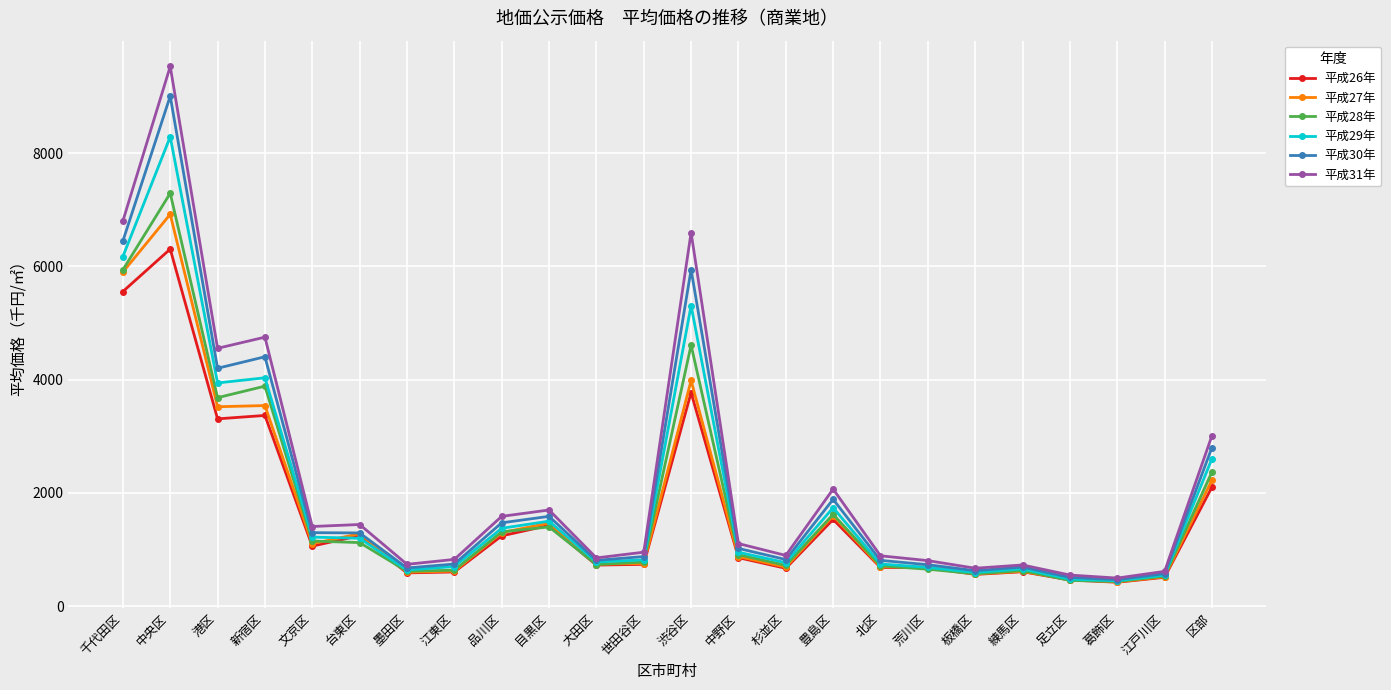

At which category is the sum across all series the highest?

中央区